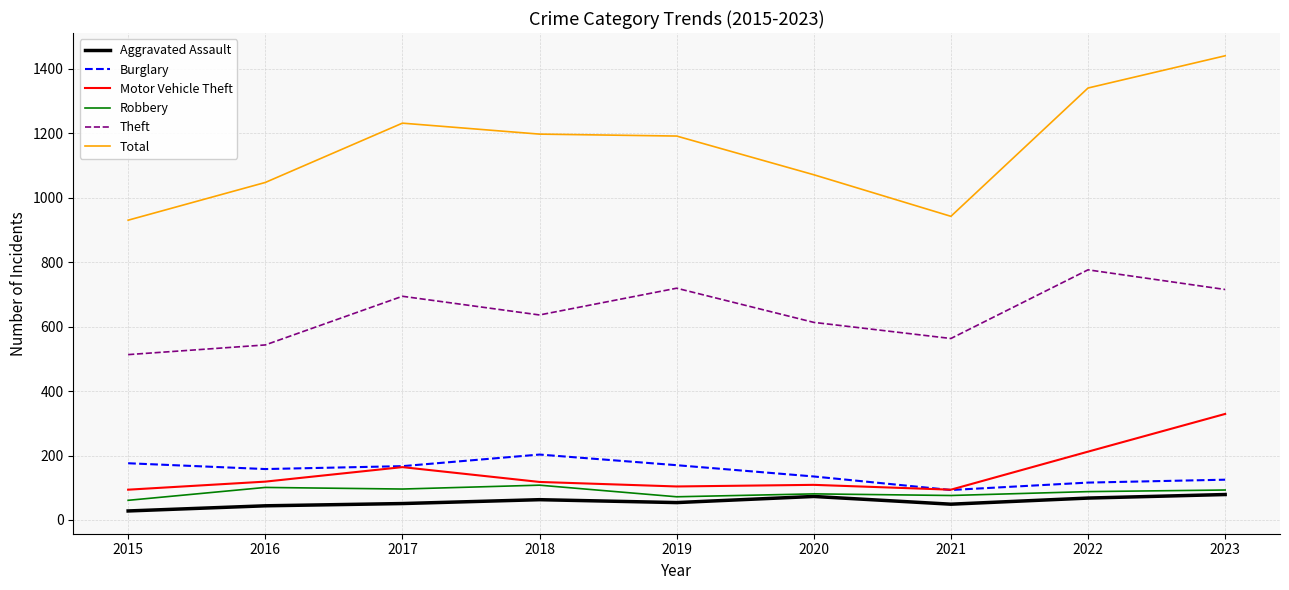

What is the difference between the highest and lowest values at 2018?

1134